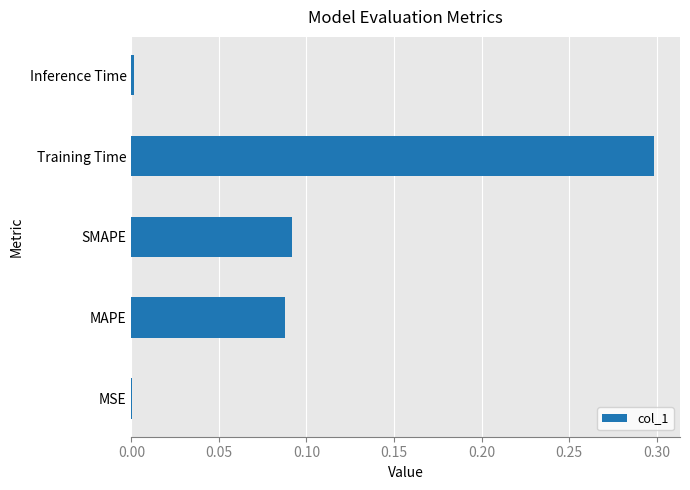

True or false: the data shows 0.0 at MAPE.

False